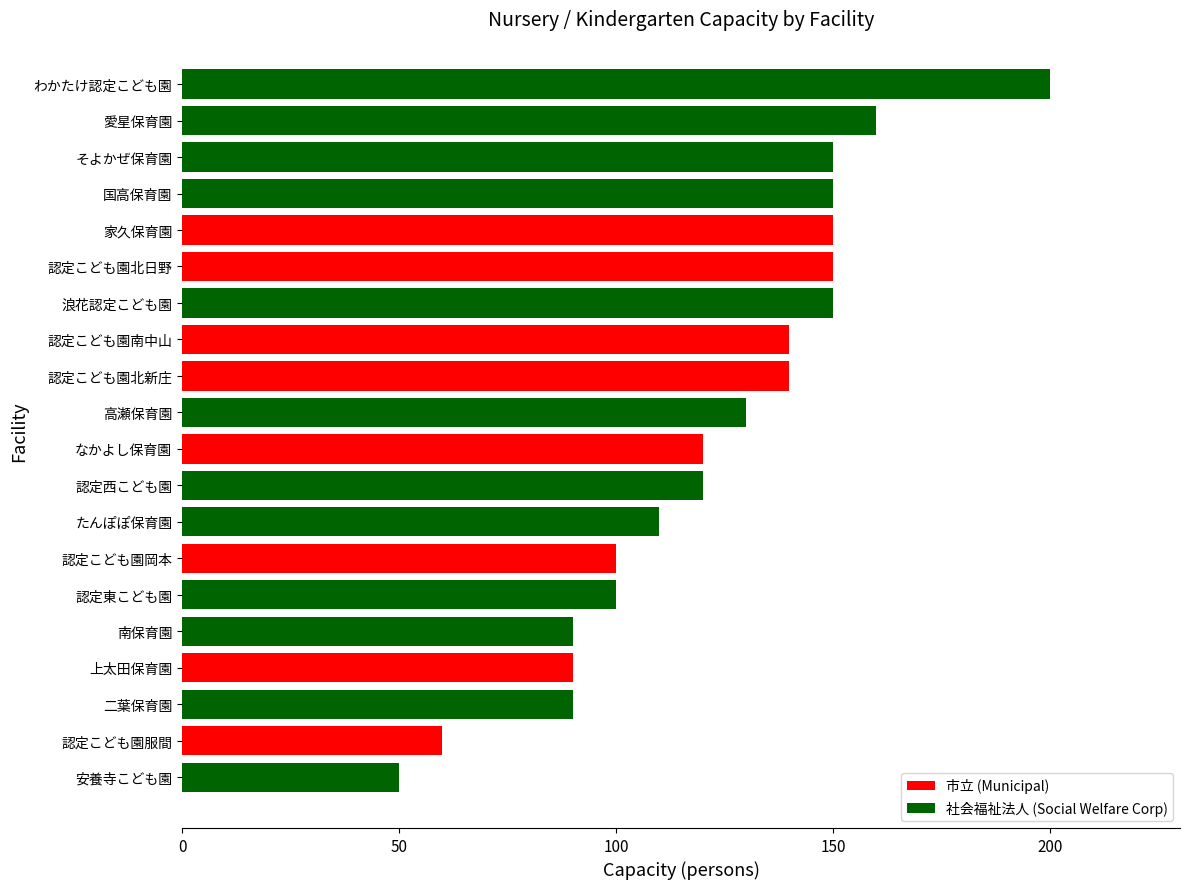

What is the ratio of the value at わかたけ認定こども園 to the value at 上太田保育園?

2.2